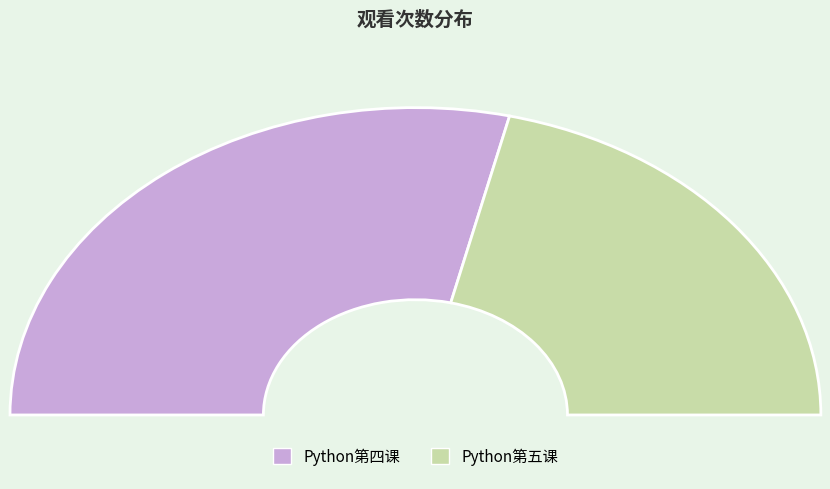

Which slice is the smallest?

Python第五课